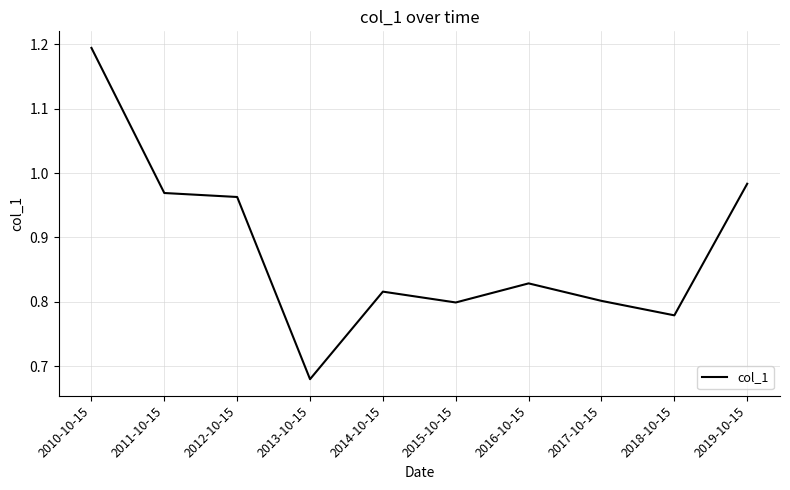

What is the difference between the maximum and minimum values?

0.5